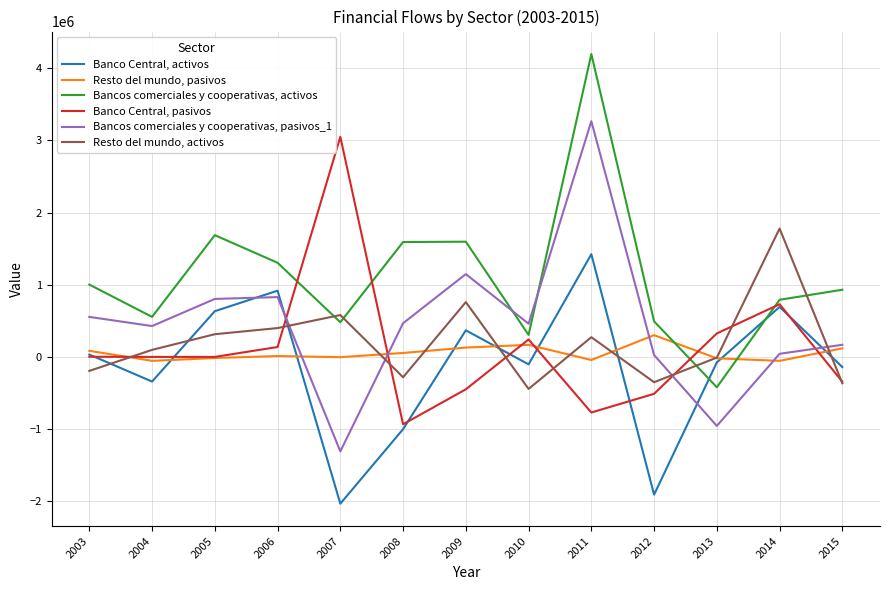

List the series in order of their peak value, highest first.

Bancos comerciales y cooperativas, activos, Bancos comerciales y cooperativas, pasivos_1, Banco Central, pasivos, Resto del mundo, activos, Banco Central, activos, Resto del mundo, pasivos